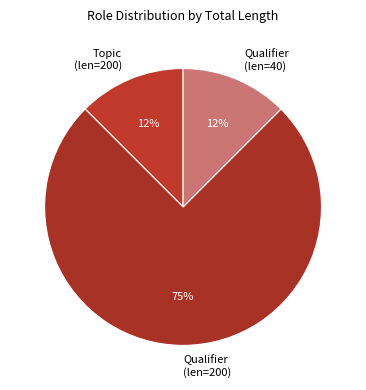

Count the number of slices in the pie.

3